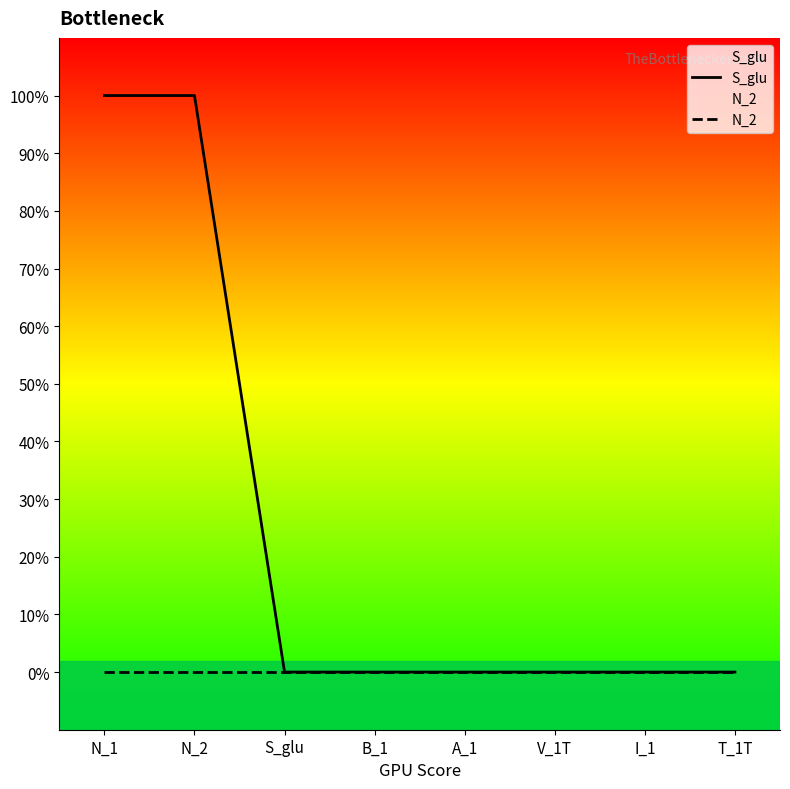

What position from the right is T_1T?

1